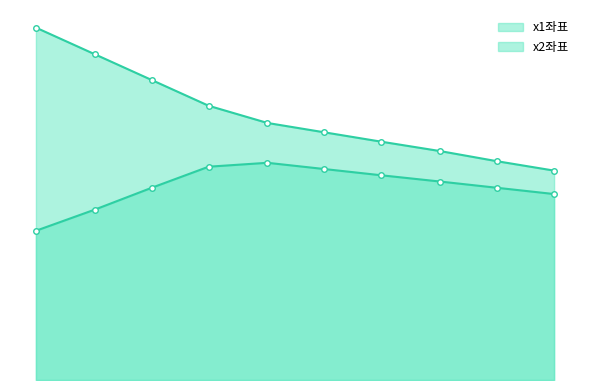

Which series has the largest total across all categories?

x1좌표